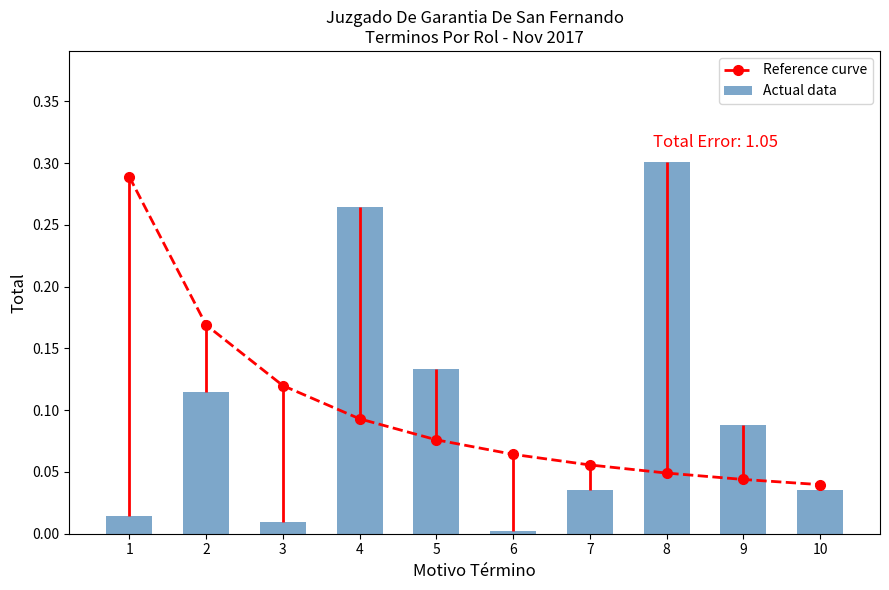

What is the sum of the Actual data values at 3 and 8?

0.3